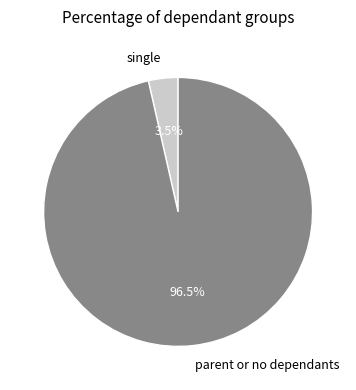

How many segments does this pie chart have?

2